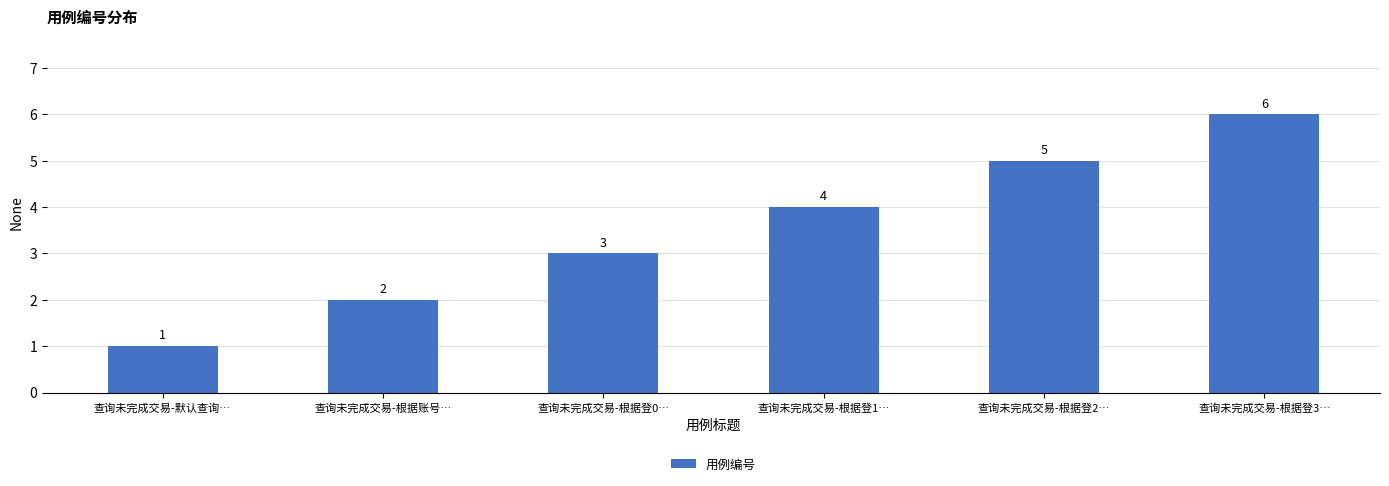

How many series are shown in this chart?

1